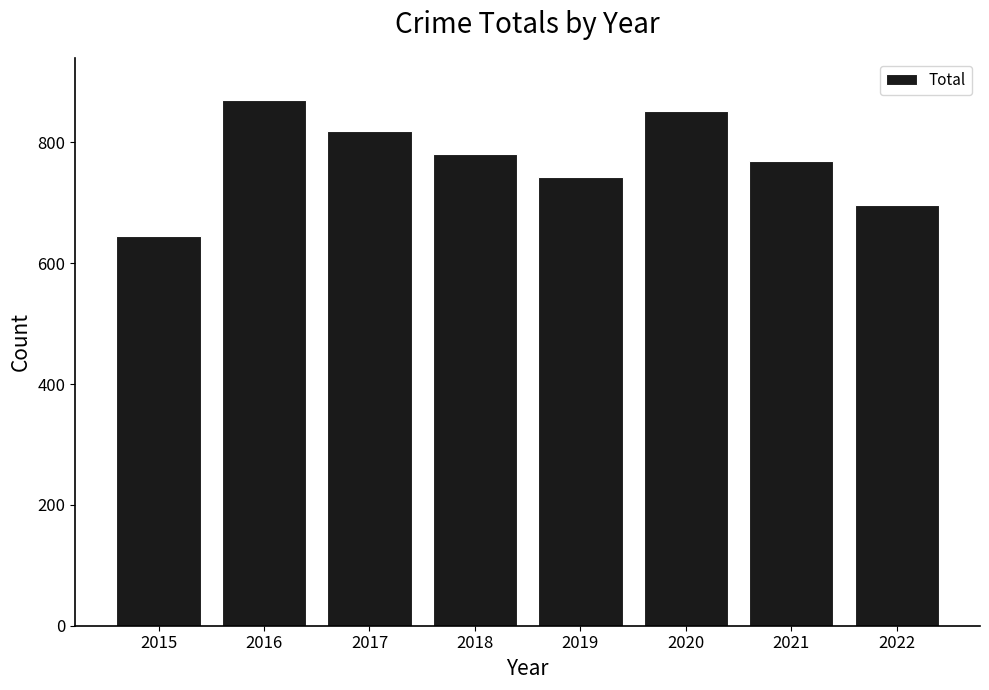

What is the value of the 8th bar from the left?

696